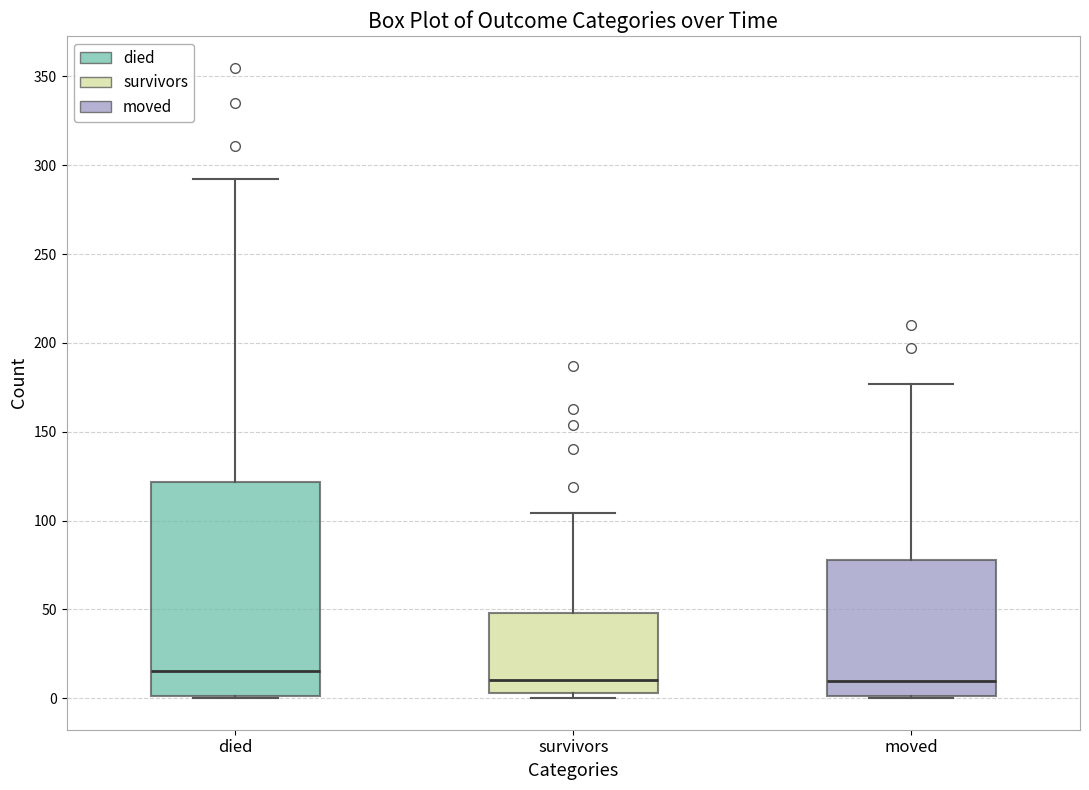

Which box is the tallest, from its lower edge to its upper edge?

died